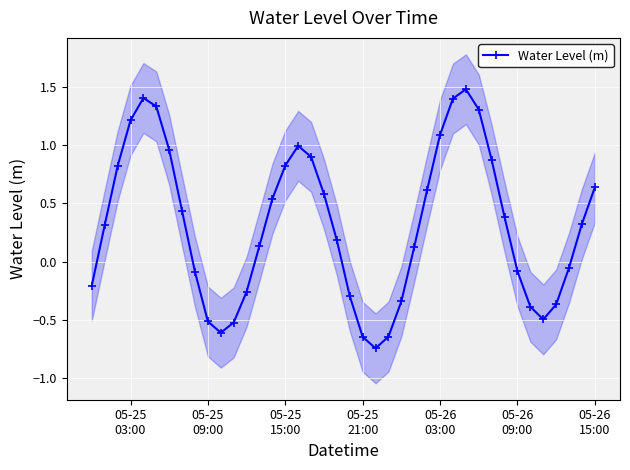

How many categories are shown in the chart?

40